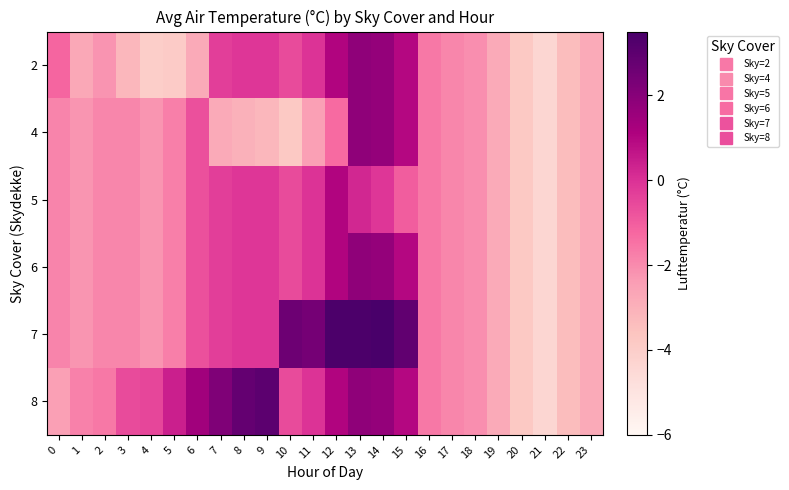

At which category is the sum across all series the highest?

13